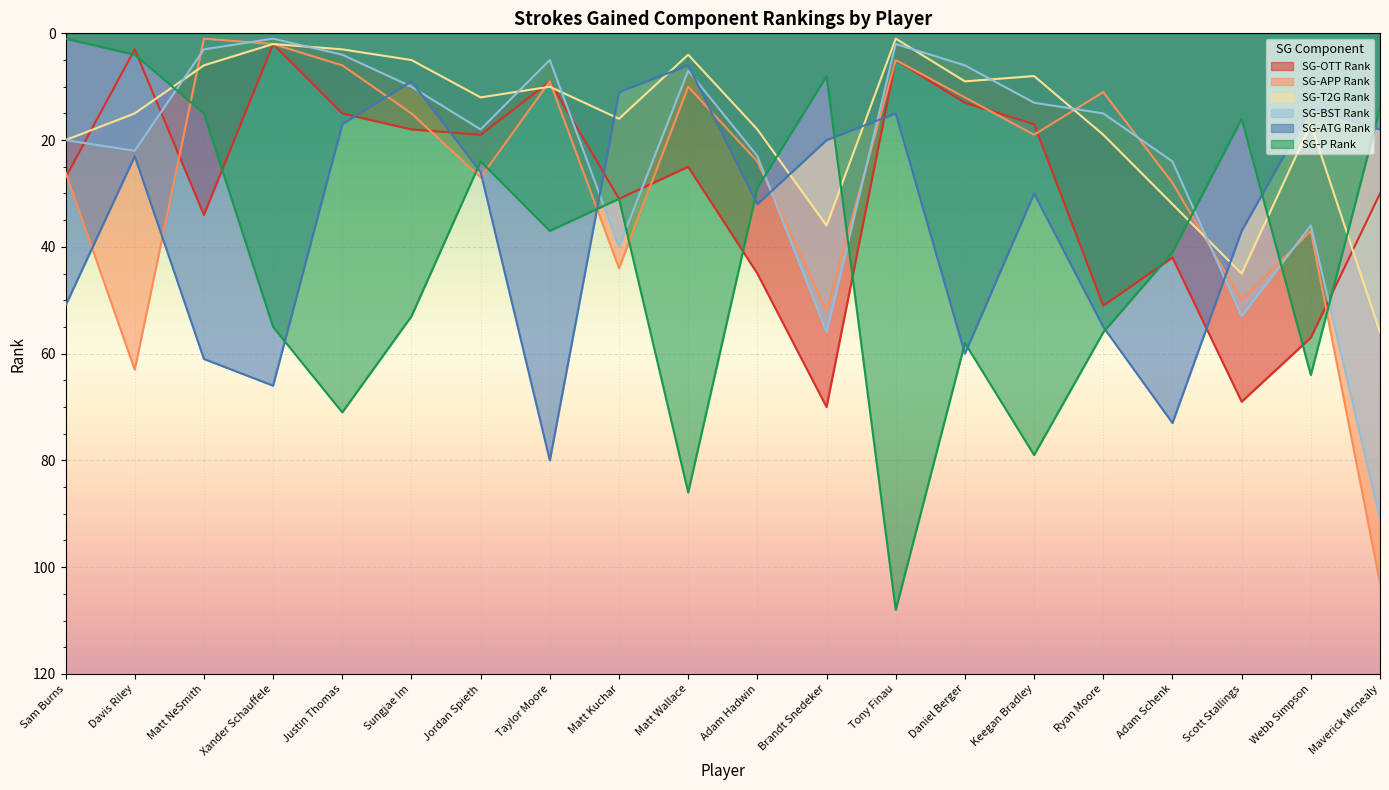

What is the difference between the highest and lowest values at Adam Schenk?

49